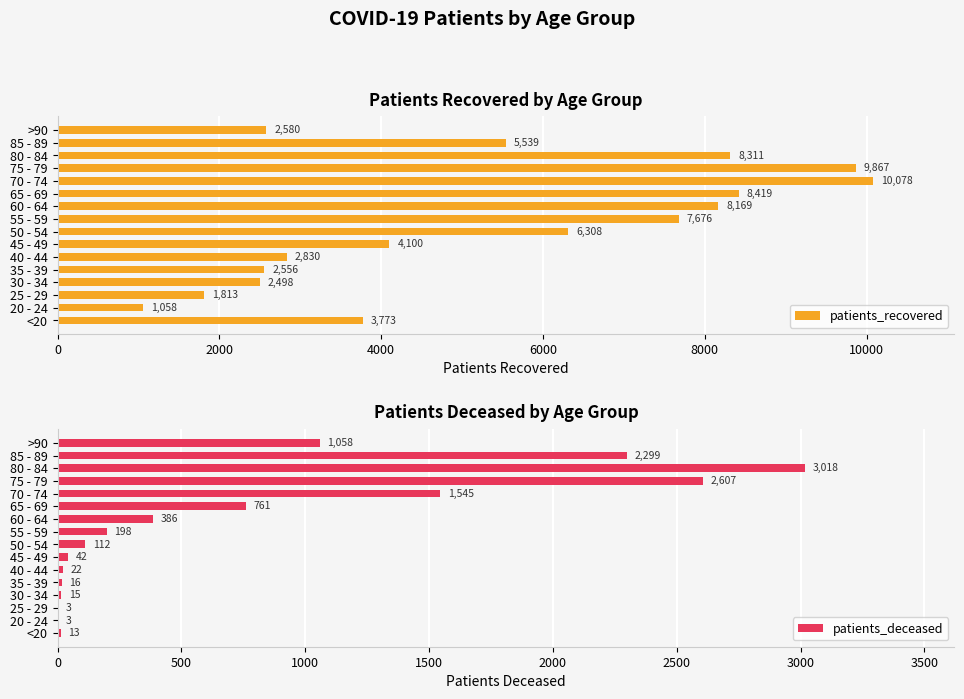

What is the average value of the patients_deceased series?

756